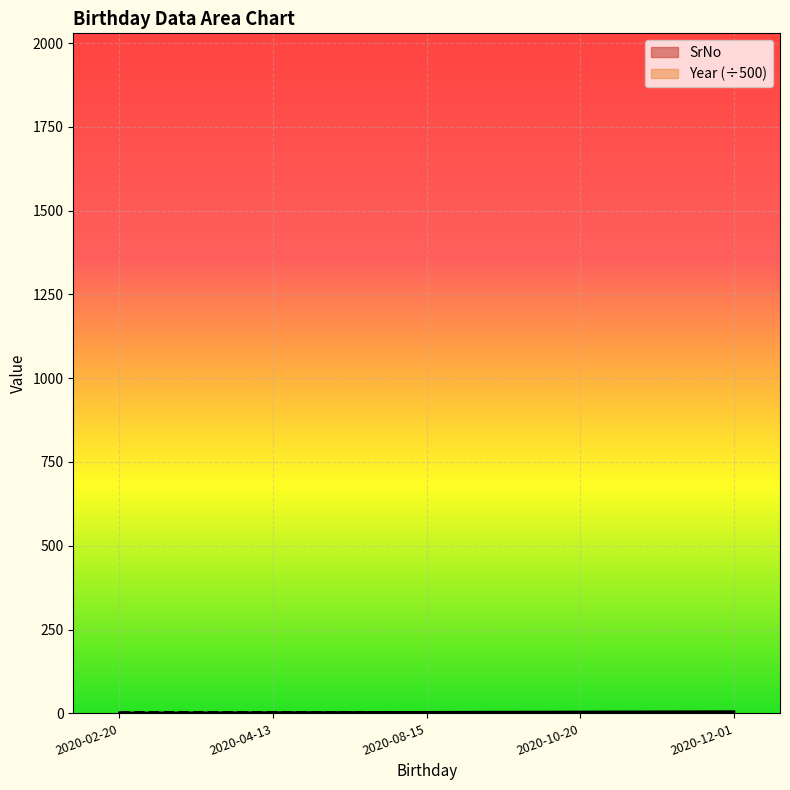

What is the sum of all values?

15